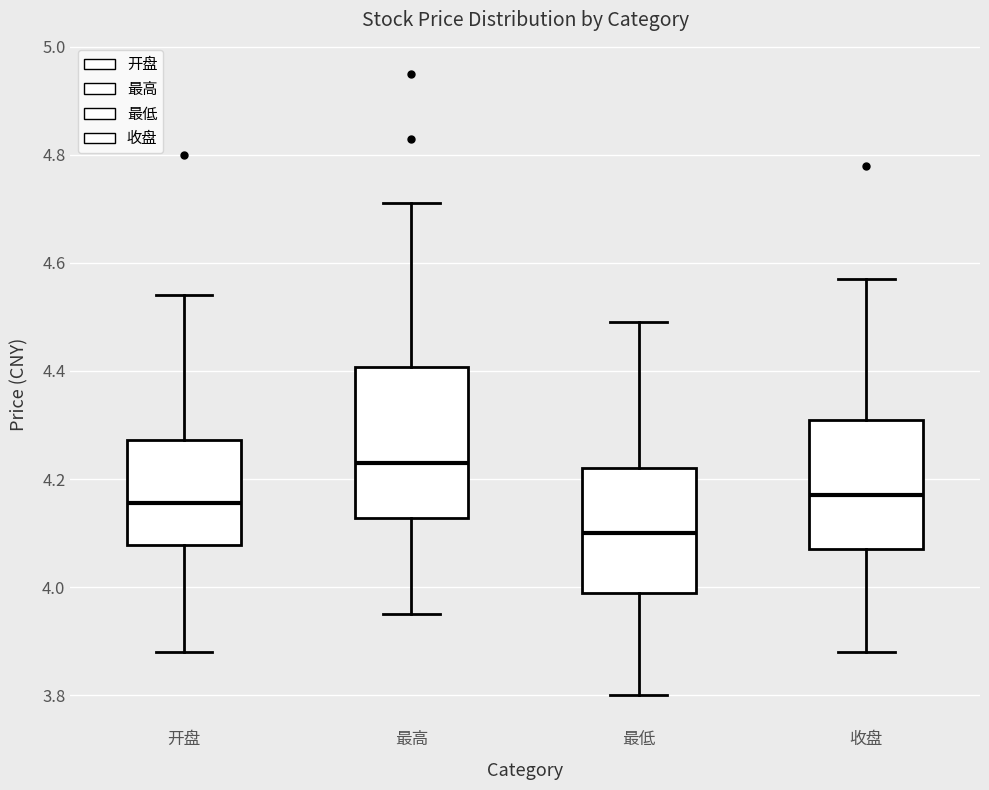

Where is the lower edge of the box for 最高 on the y-axis? The values are not printed on the chart, so give them approximately, as read against the axis.

4.12